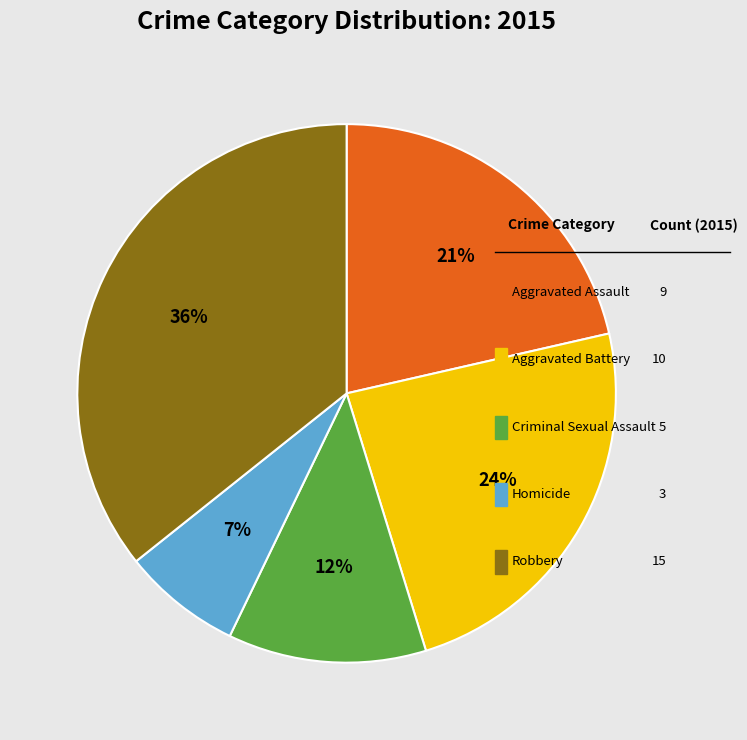

Does any single category account for the majority?

No